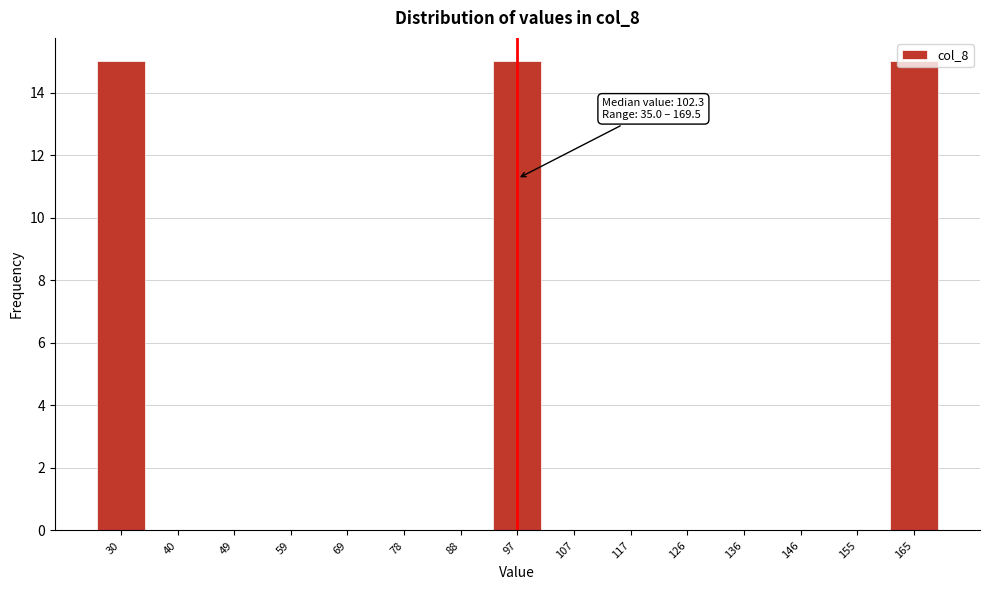

What is the maximum value shown in the chart?

15